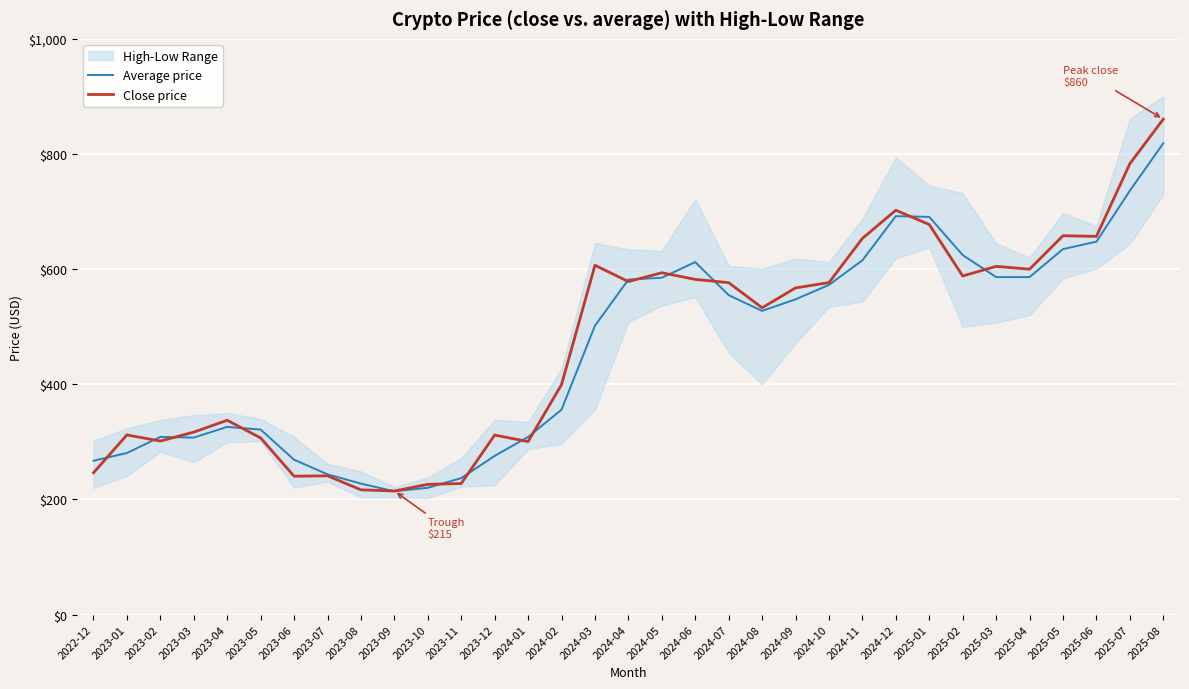

Which category has the lowest value in the Close price series?

2023-09